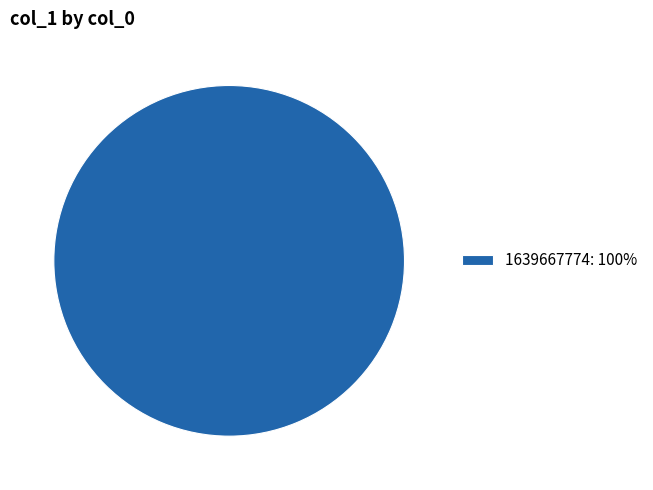

How many slices are in this pie chart?

1